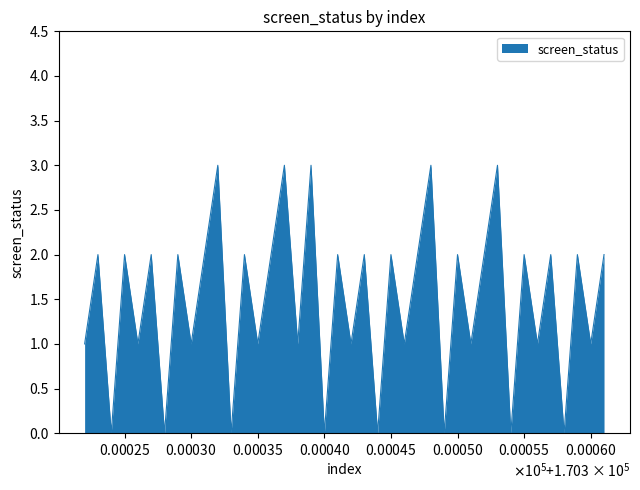

Reading left to right, what are all the values shown in this chart?

1	2	0	2	1	2	0	2	1	2	3	0	2	1	2	3	1	3	0	2	1	2	0	2	1	2	3	0	2	1	2	3	0	2	1	2	0	2	1	2